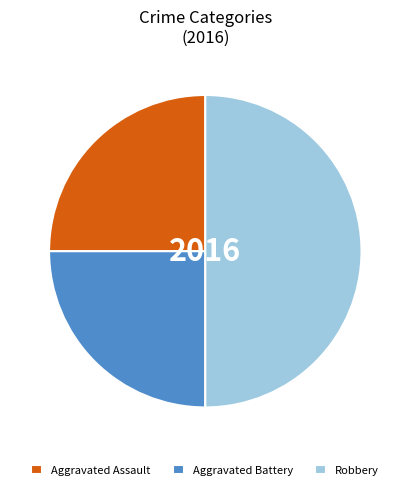

Does Aggravated Battery represent more than half of the total?

No